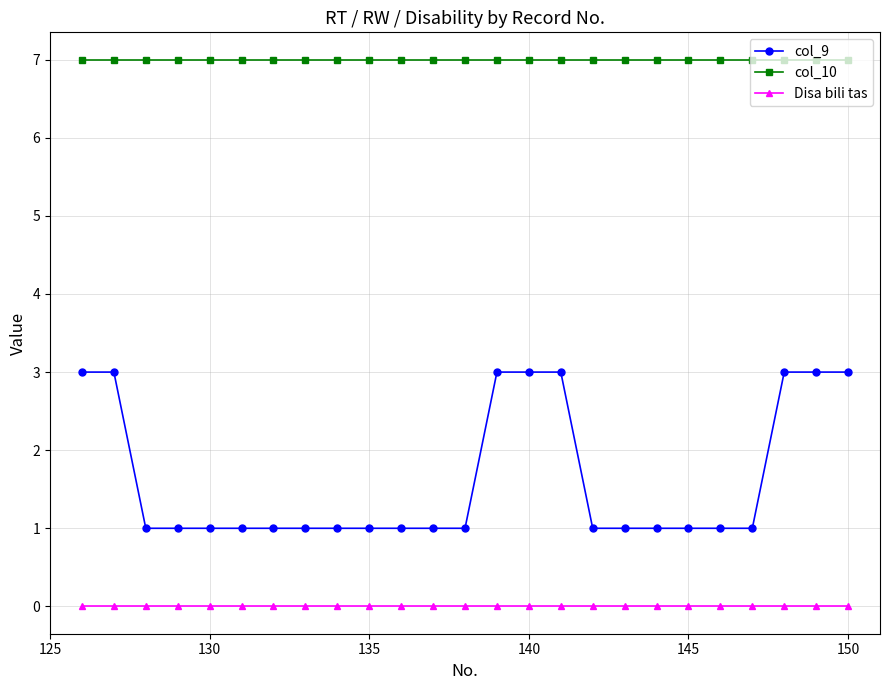

List the series in order of their peak value, highest first.

col_10, col_9, Disa bili tas